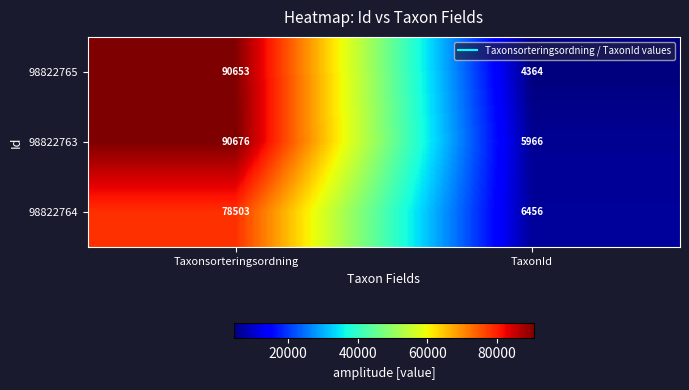

What is the average value of the 98822764 series?

42480